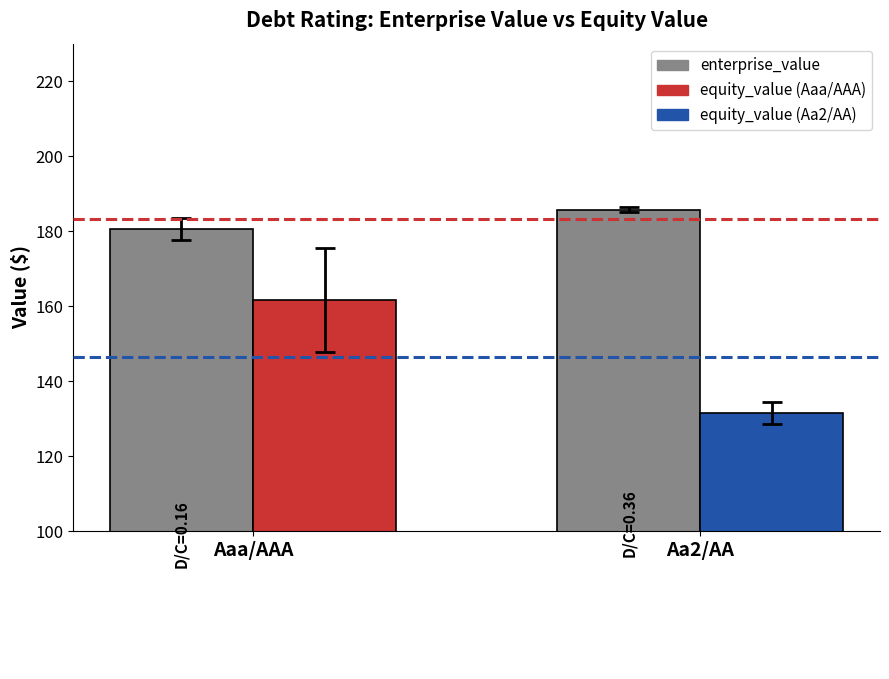

How many bars are there in total?

4